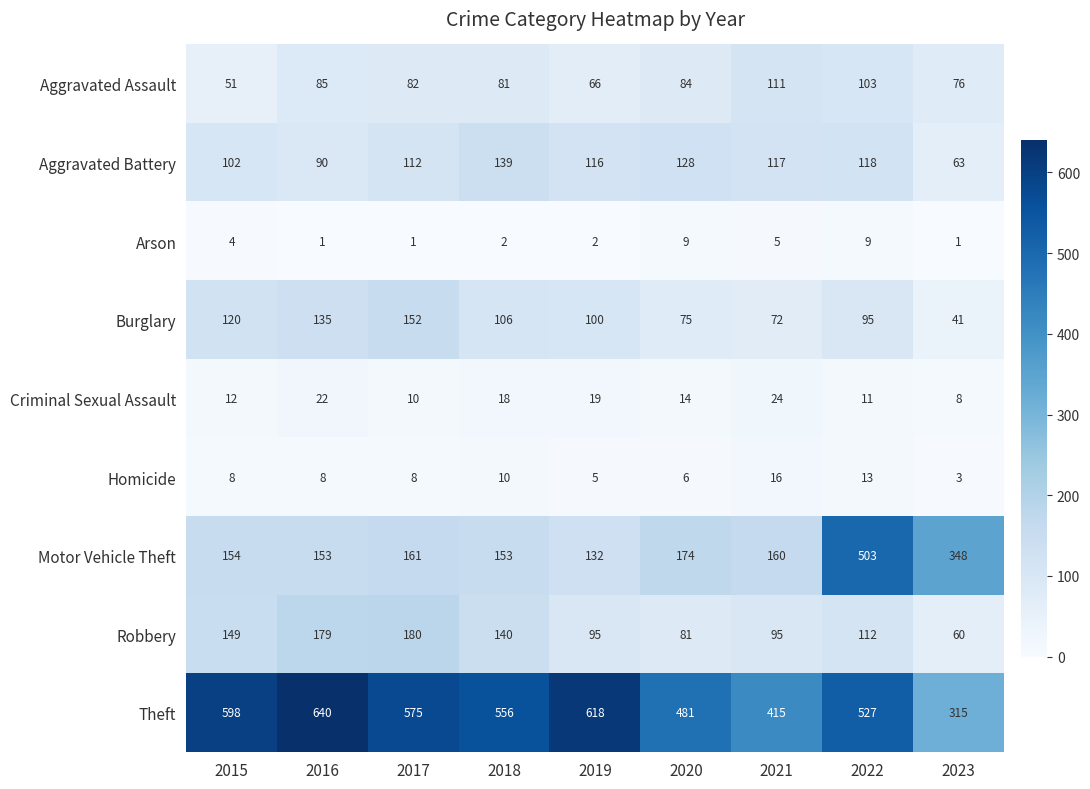

At which label is Theft closest to 477?

2020